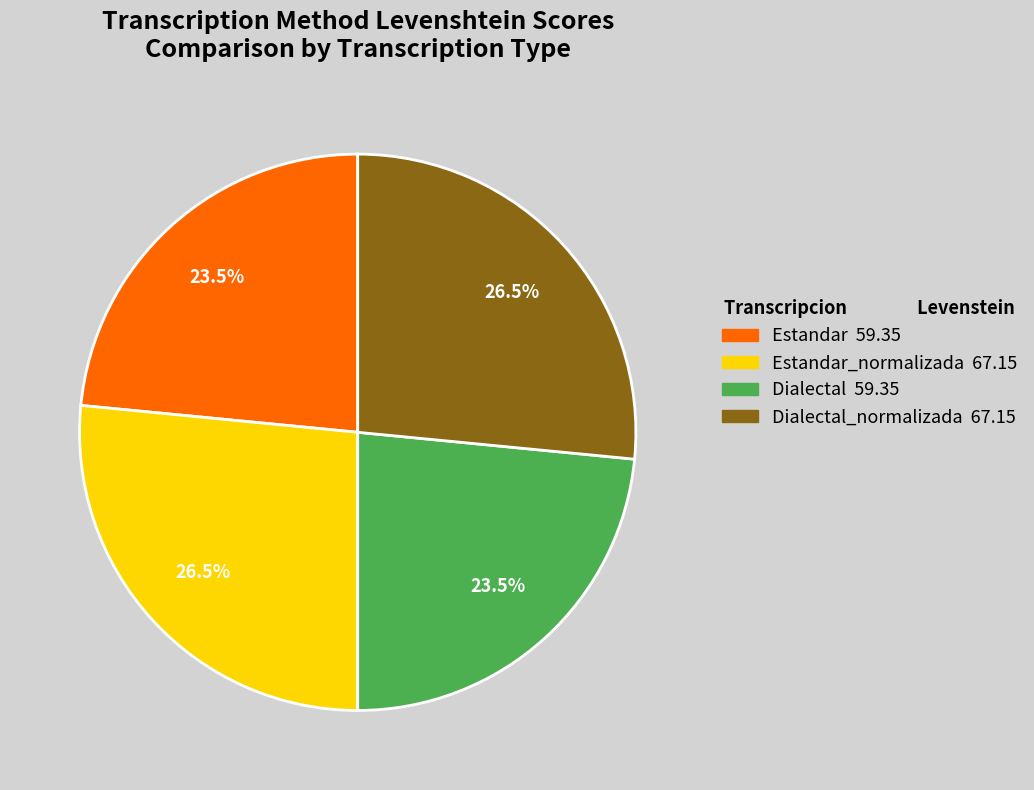

Does any single category account for the majority?

No